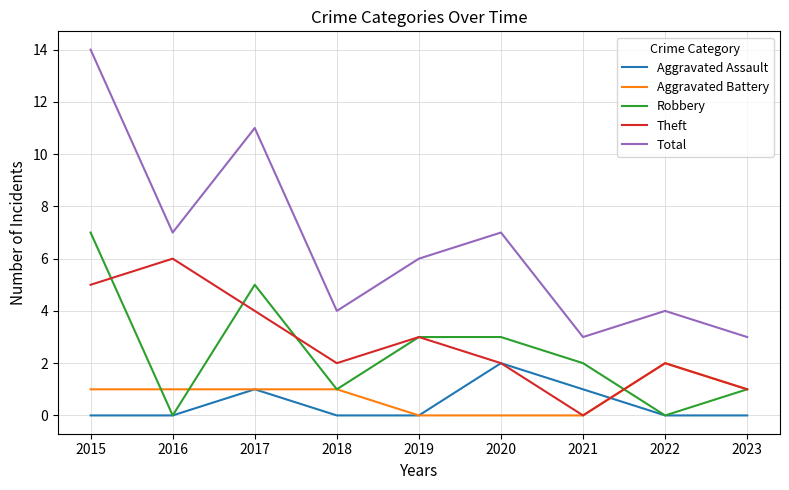

What is the sum of all Aggravated Battery values?

7